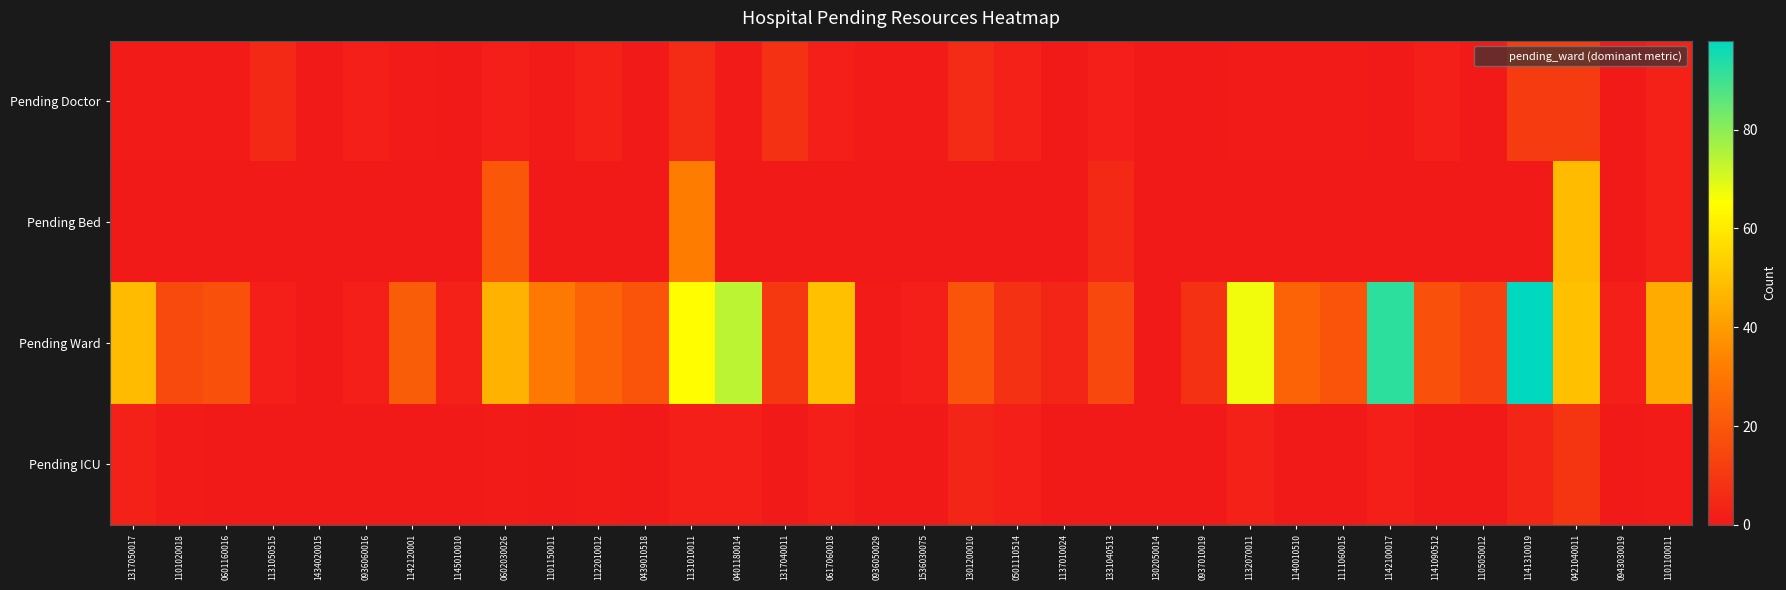

Reading left to right, extract all data points from this chart.

Pending Doctor: 1317050017=1	1101020018=1	0601160016=1	1131050515=5	1434020015=0	0936060016=2	1142120001=1	1145010010=0	0602030026=2	1101150011=1	1122010012=3	0439010518=0	1131010011=6	0401180014=1	1317040011=8	0617060018=2	0936050029=1	1536030075=1	1301200010=6	0501110514=3	1137010024=0	1331040513=2	1302050014=0	0937010019=0	1132070011=1	1140010510=1	1111060015=1	1142100017=0	1141090512=2	1105050012=0	1141310019=11	0421040011=11	0943030019=0	1101100011=3
Pending Bed: 1317050017=0	1101020018=0	0601160016=0	1131050515=0	1434020015=0	0936060016=0	1142120001=0	1145010010=0	0602030026=20	1101150011=0	1122010012=0	0439010518=0	1131010011=32	0401180014=0	1317040011=0	0617060018=0	0936050029=0	1536030075=0	1301200010=0	0501110514=0	1137010024=0	1331040513=5	1302050014=0	0937010019=0	1132070011=0	1140010510=0	1111060015=0	1142100017=0	1141090512=0	1105050012=0	1141310019=0	0421040011=48	0943030019=0	1101100011=3
Pending Ward: 1317050017=48	1101020018=16	0601160016=18	1131050515=2	1434020015=0	0936060016=2	1142120001=22	1145010010=3	0602030026=46	1101150011=31	1122010012=24	0439010518=19	1131010011=65	0401180014=74	1317040011=10	0617060018=49	0936050029=1	1536030075=2	1301200010=19	0501110514=8	1137010024=4	1331040513=15	1302050014=0	0937010019=8	1132070011=67	1140010510=24	1111060015=19	1142100017=92	1141090512=18	1105050012=13	1141310019=98	0421040011=49	0943030019=2	1101100011=44
Pending ICU: 1317050017=3	1101020018=1	0601160016=0	1131050515=0	1434020015=0	0936060016=0	1142120001=0	1145010010=0	0602030026=1	1101150011=0	1122010012=1	0439010518=0	1131010011=2	0401180014=2	1317040011=0	0617060018=2	0936050029=0	1536030075=0	1301200010=4	0501110514=2	1137010024=0	1331040513=0	1302050014=0	0937010019=0	1132070011=3	1140010510=0	1111060015=0	1142100017=2	1141090512=0	1105050012=0	1141310019=4	0421040011=9	0943030019=0	1101100011=1